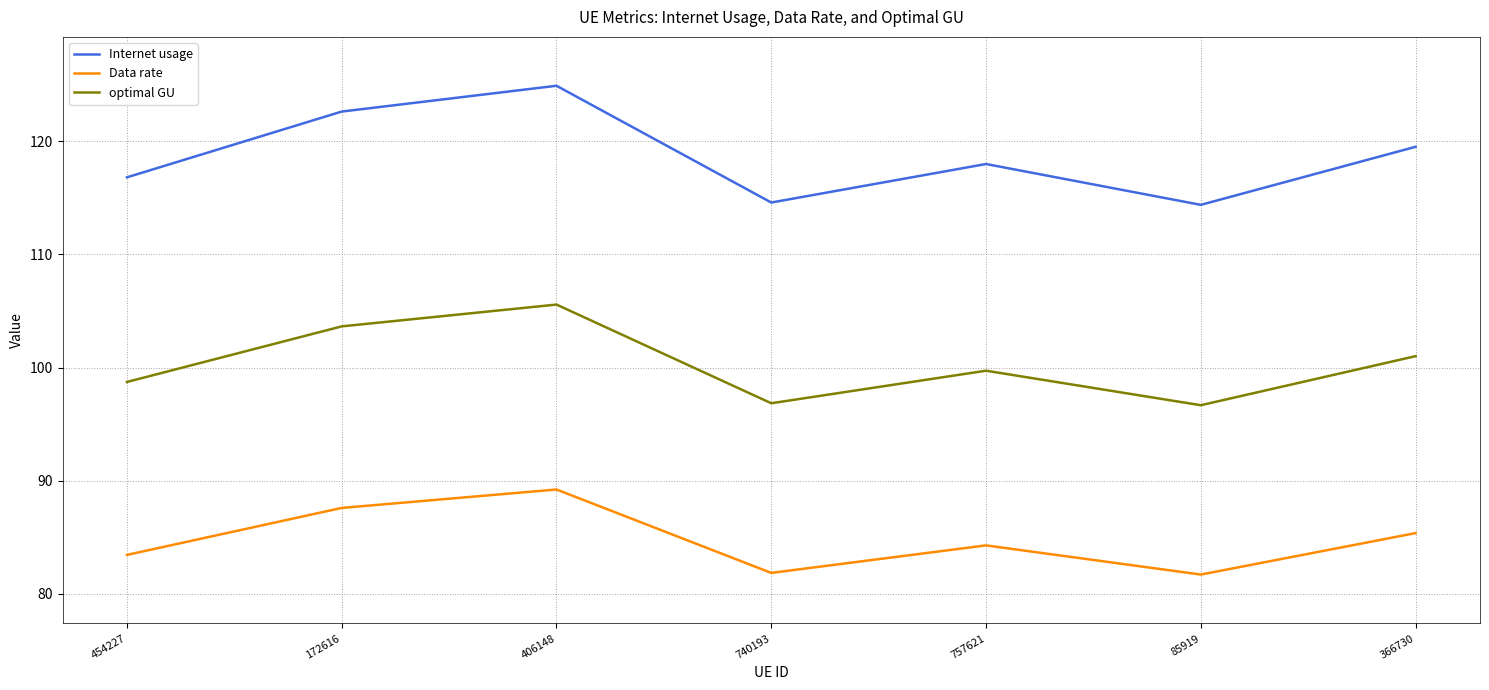

At 740193, list the series in order from smallest to largest.

Data rate, optimal GU, Internet usage